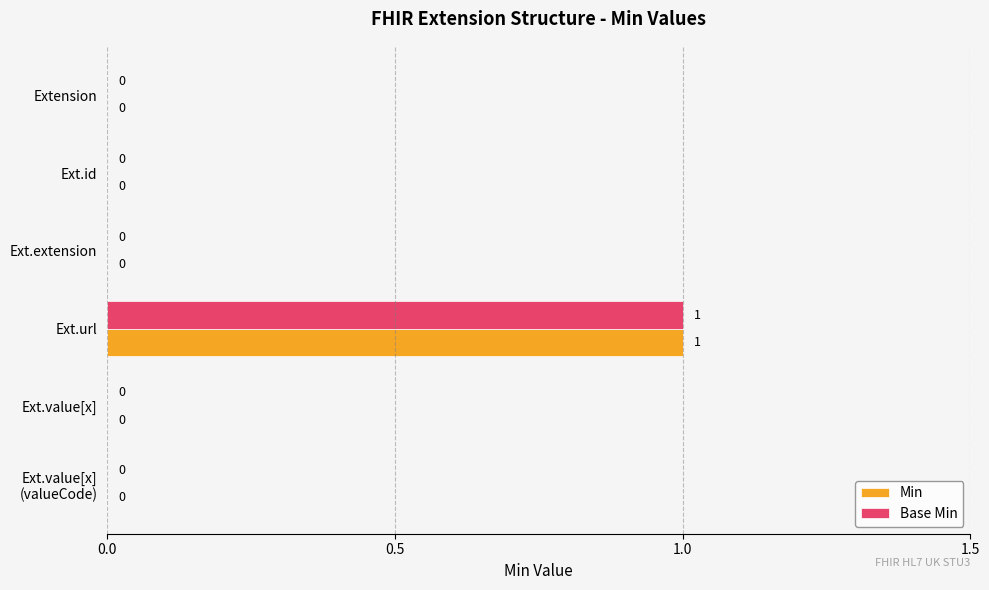

What is the highest value of the Base Min series?

1